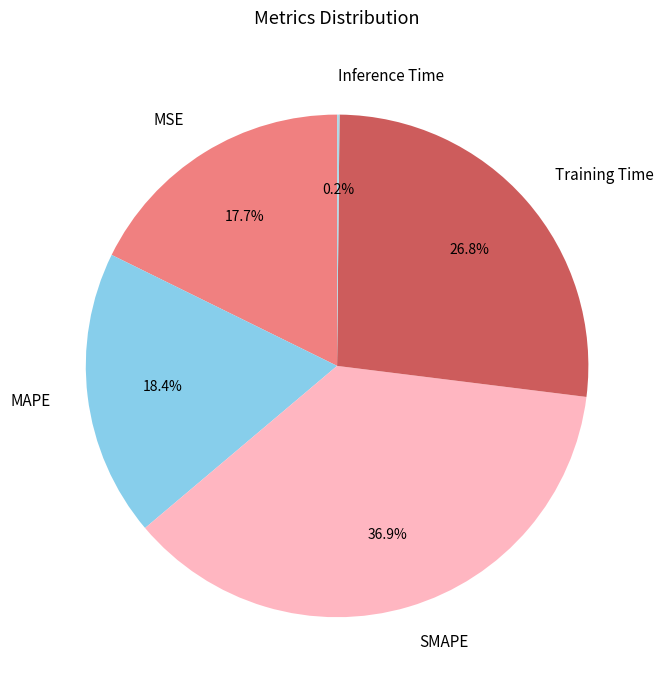

What percentage is the Training Time slice, to the nearest percent?

27%